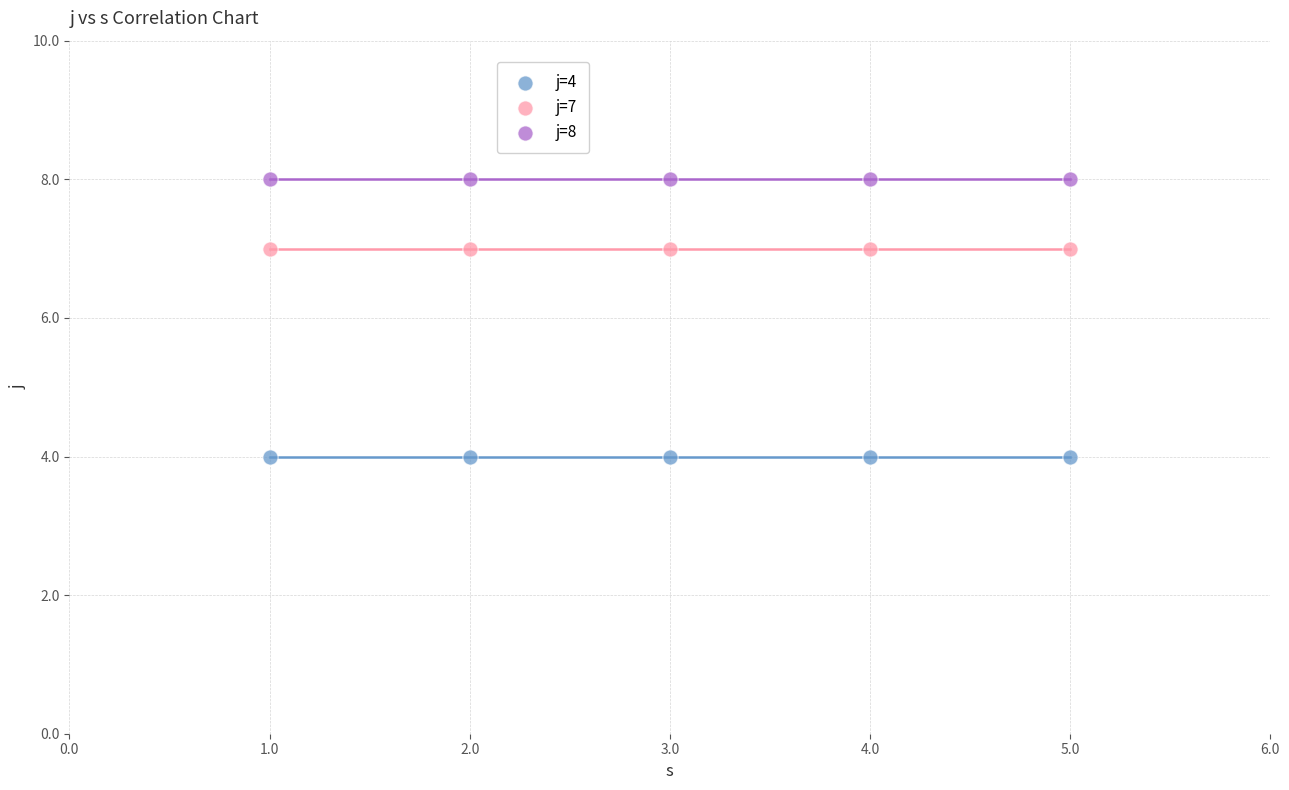

Which series contains the highest Y value?

j=8